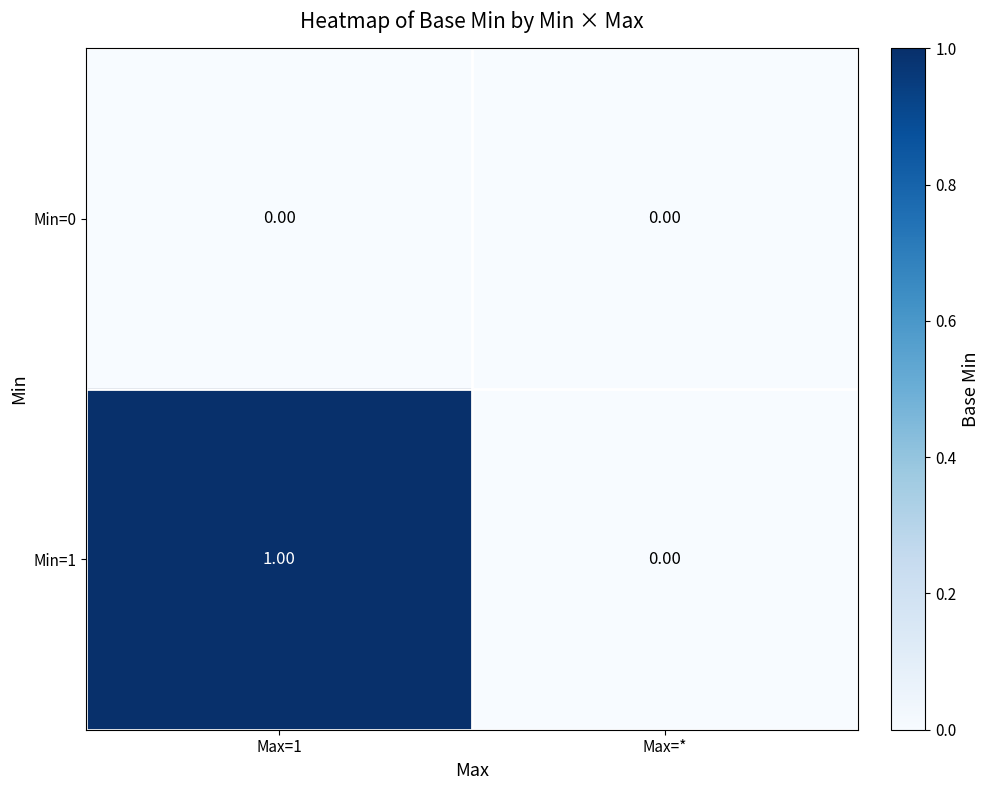

Which series has the widest spread of values?

Min=1